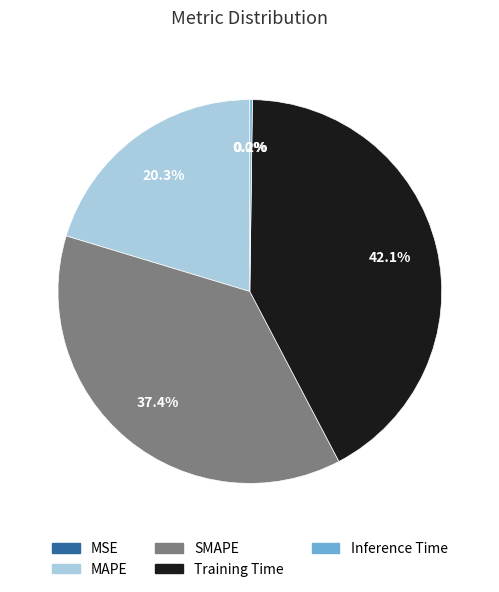

Which slice is the largest?

Training Time